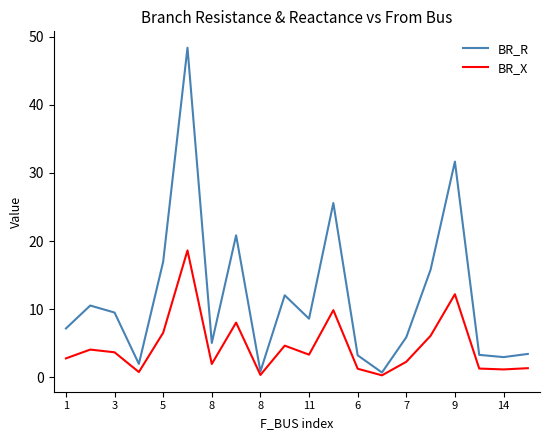

Rank the series by their maximum value, from lowest to highest.

BR_X, BR_R